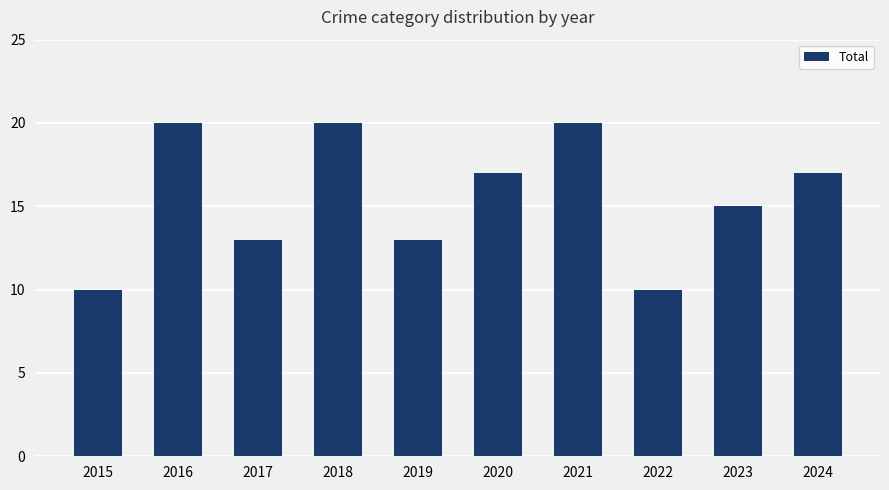

Does the chart contain any negative values?

No